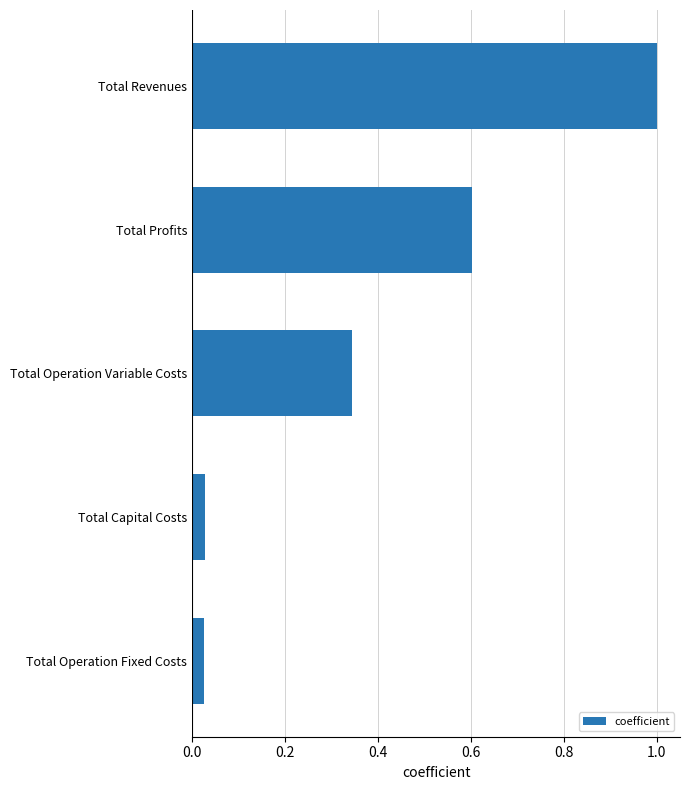

The value at Total Operation Variable Costs is 0.1. True or false?

False